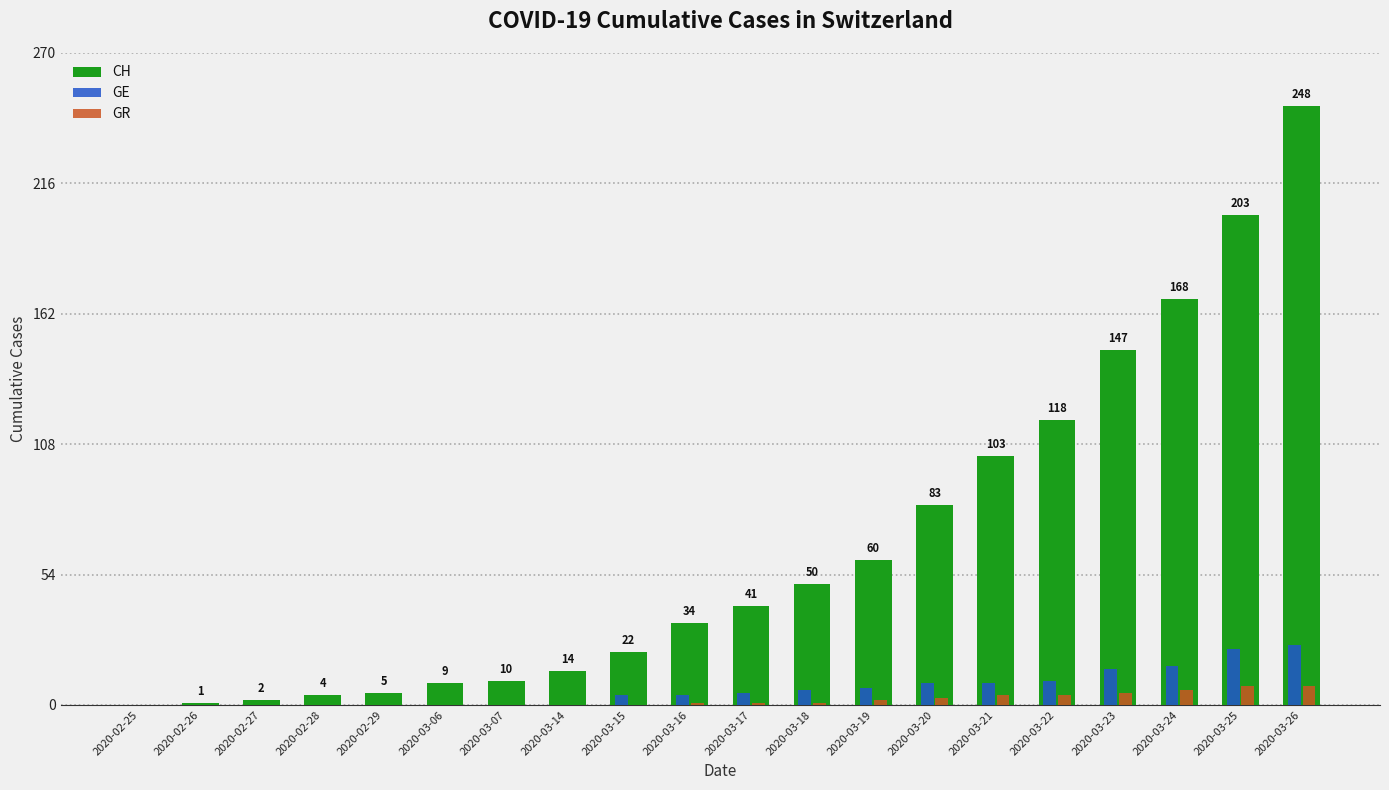

Are the bars grouped side by side (vs. stacked)?

Yes